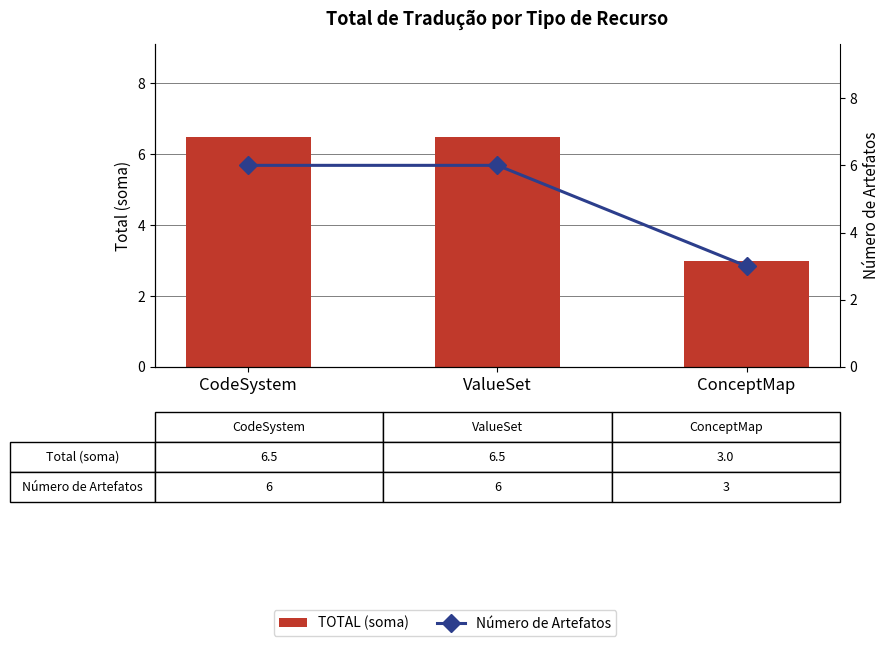

The TOTAL (soma) series shows 2.5 at CodeSystem. True or false?

False